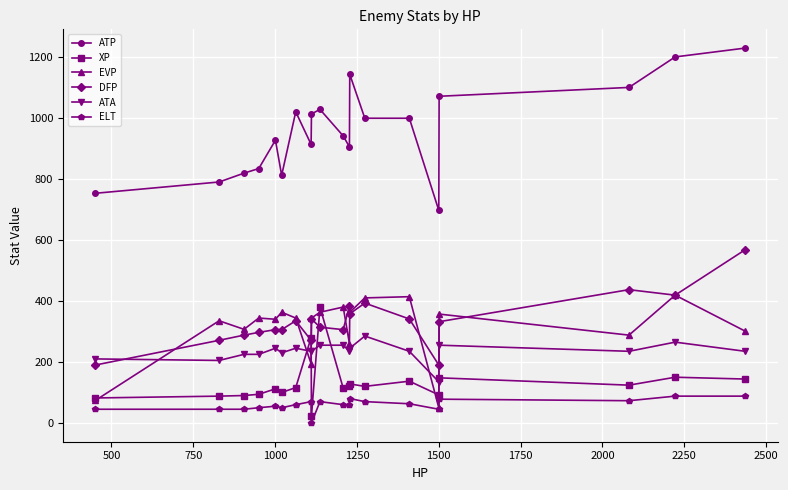

How many lines are shown in the chart?

6